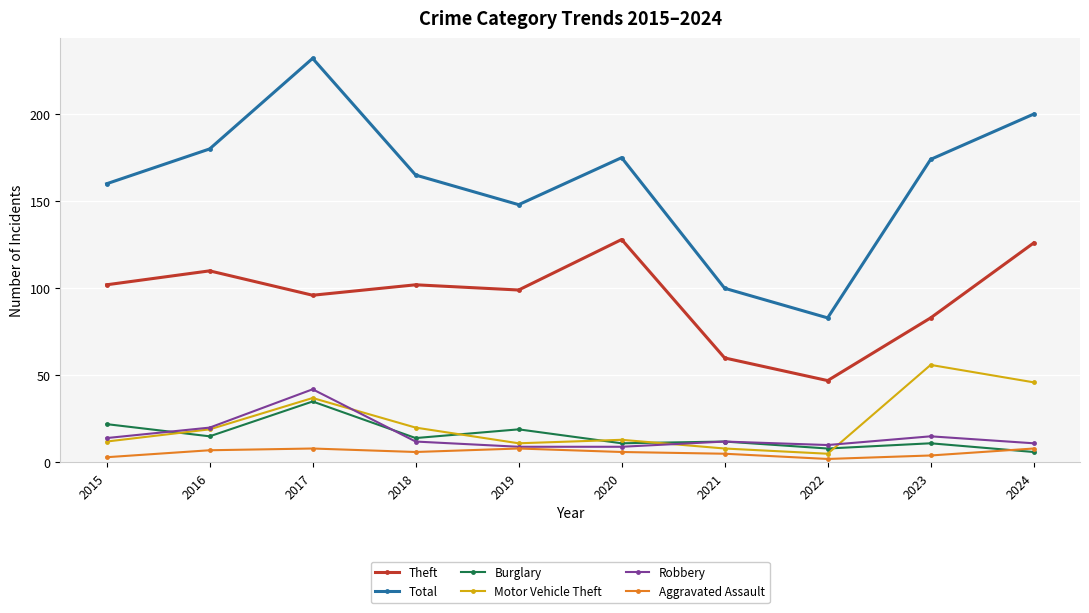

True or false: Robbery has a value of 20 at 2016.

True